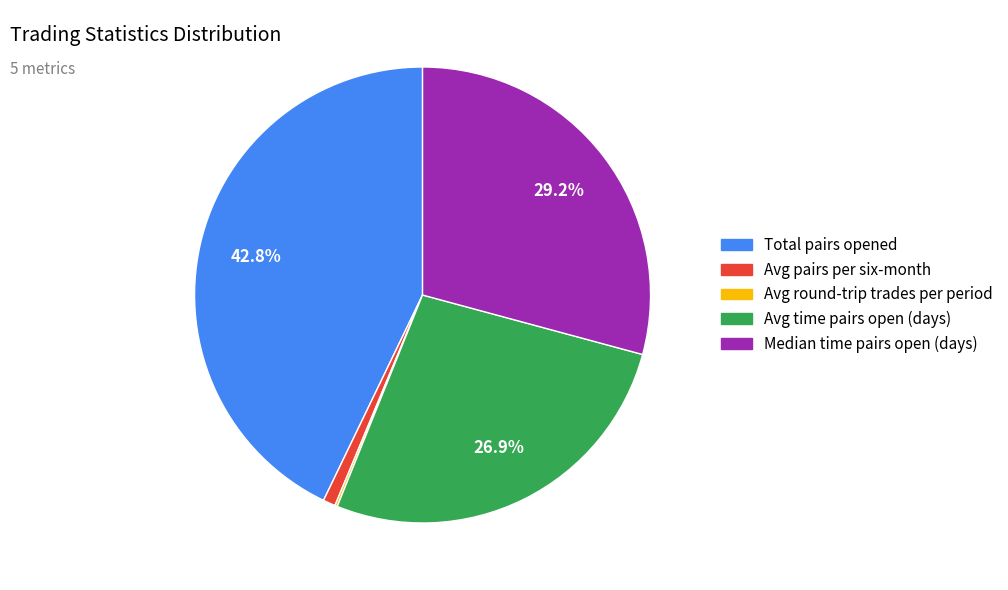

Does any single category account for the majority?

No